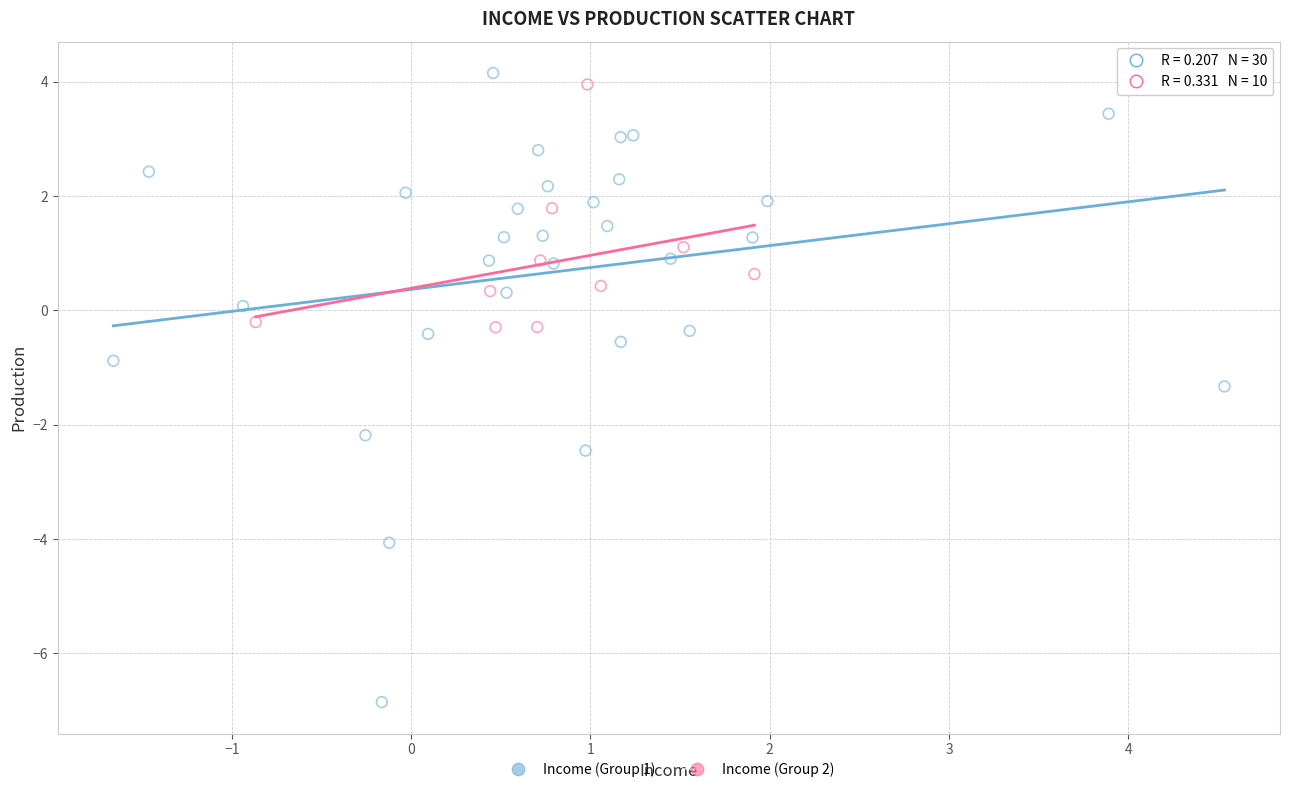

Which series reaches the maximum Y coordinate?

Income (Group 1)